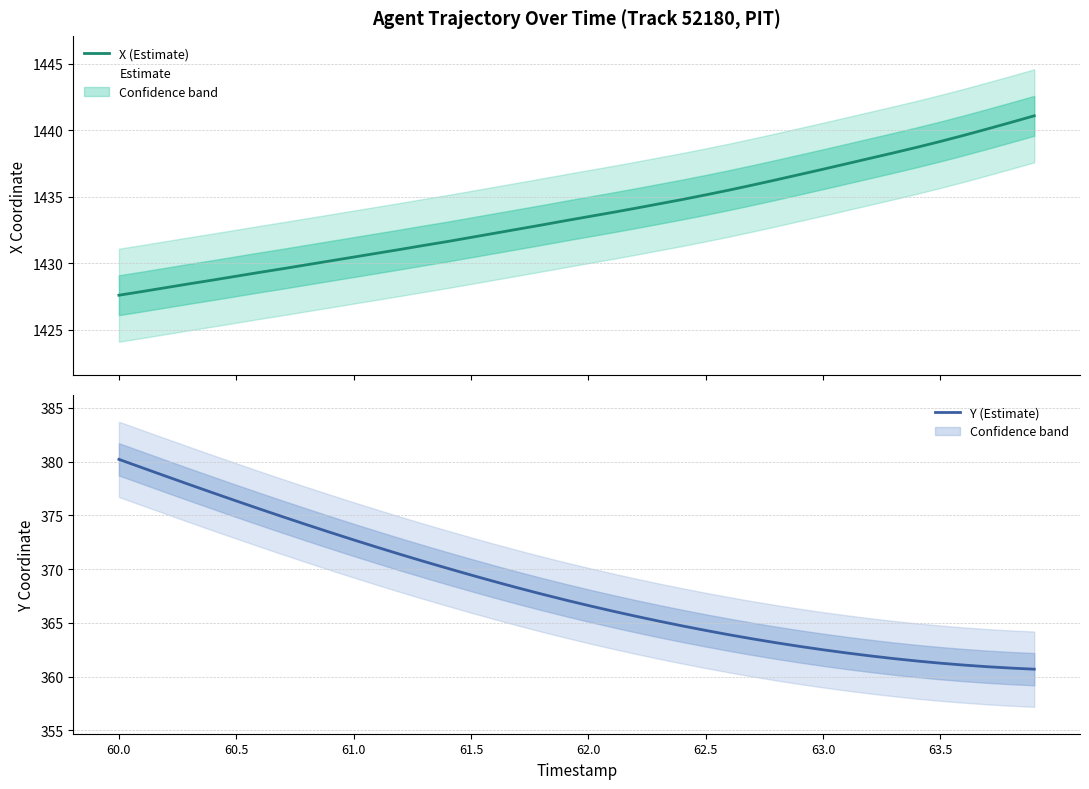

Is it true that Y (Estimate) equals 514.3 at 61.5?

False